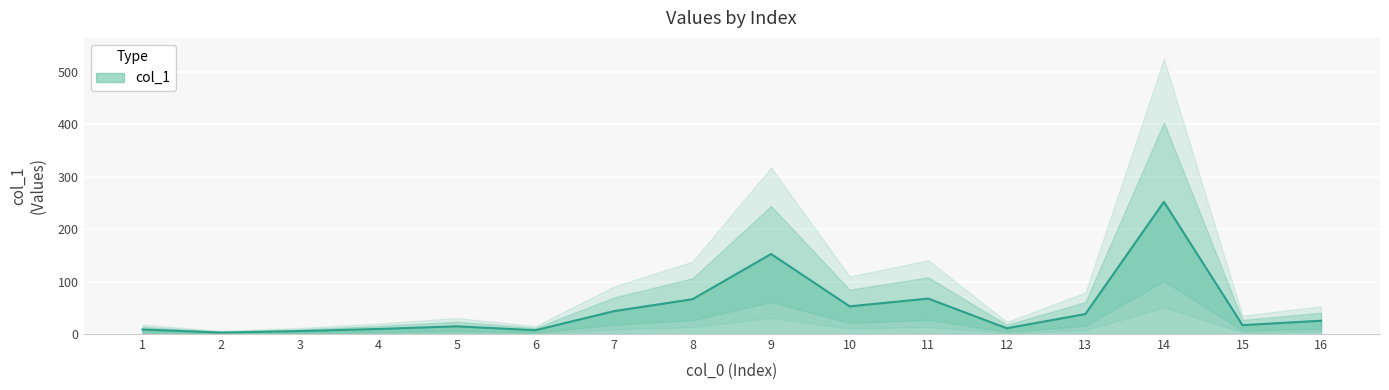

The value of col_1 at 9 is 152.6. True or false?

True